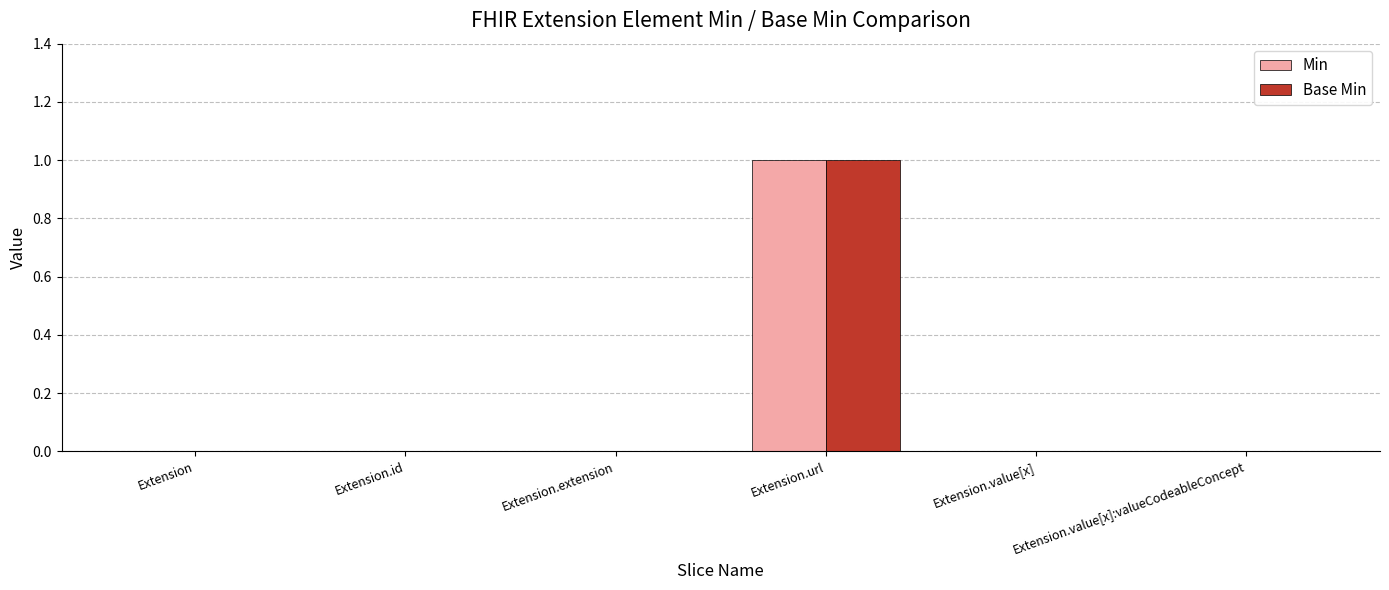

True or false: Min has a value of 0 at Extension.extension.

True